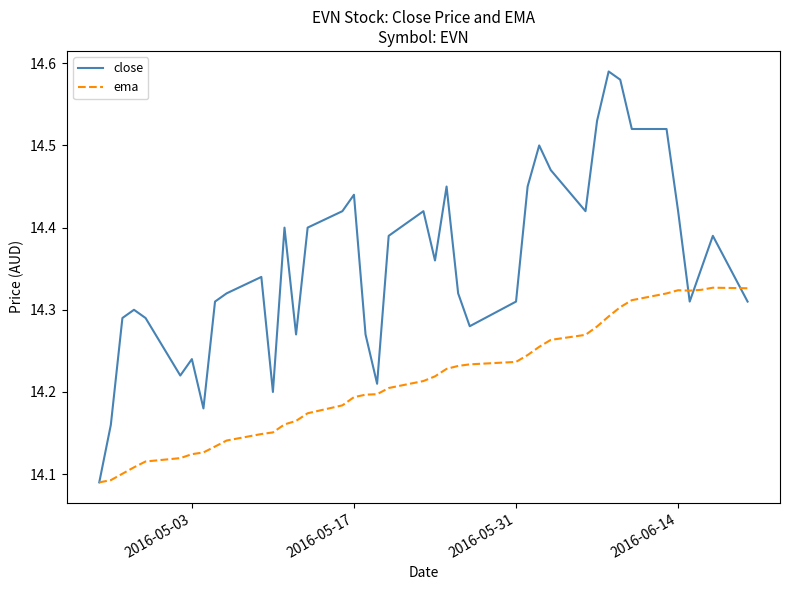

Which series has the largest total across all categories?

close